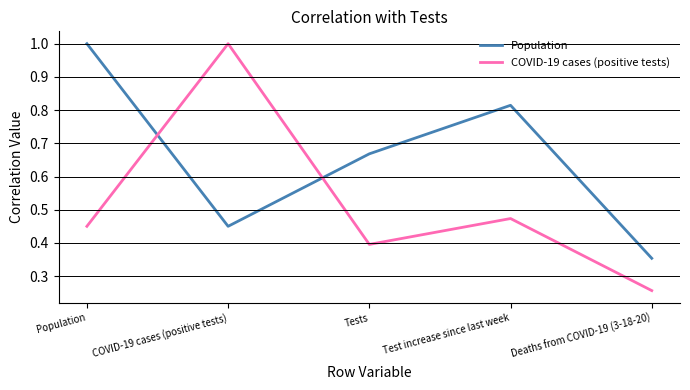

True or false: COVID-19 cases (positive tests) and Population cross at least once.

True